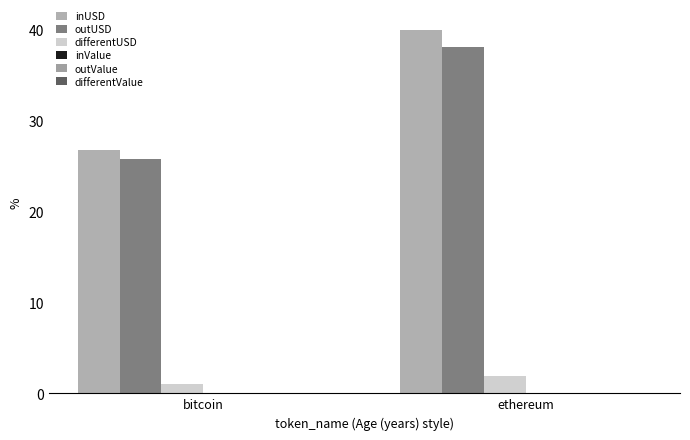

At which category does the chart reach its peak across all series?

ethereum